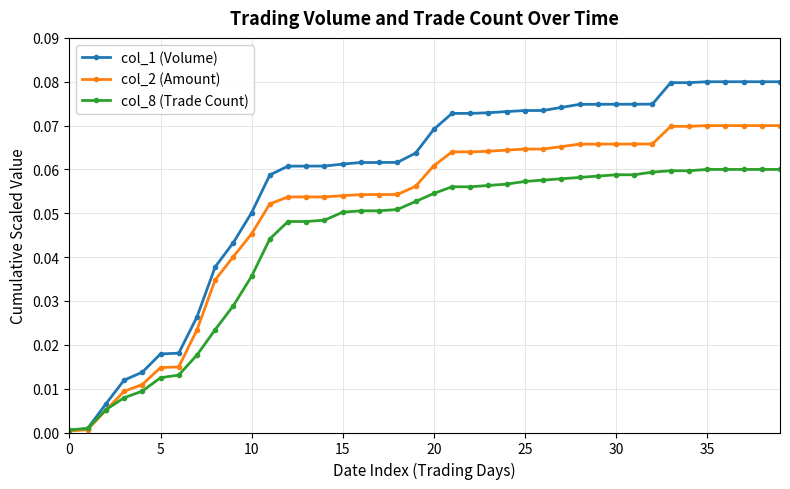

Which series has the largest range (max minus min)?

col_1 (Volume)